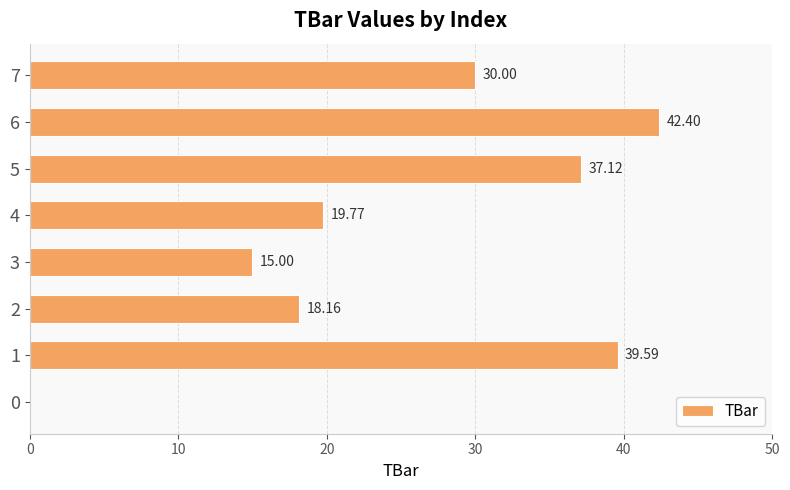

What is the sum of the values at 6 and 4?

62.2